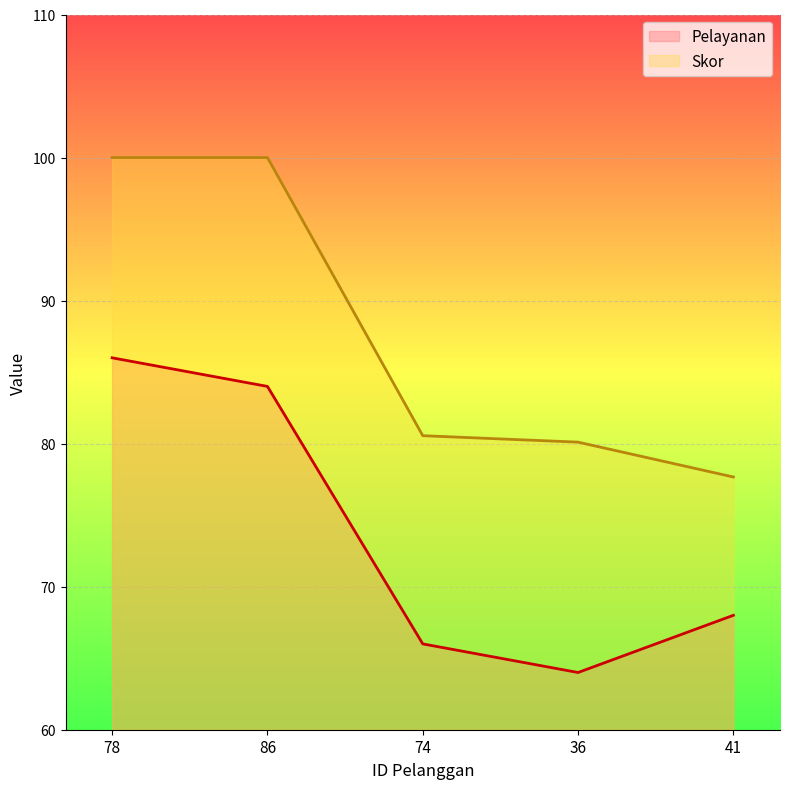

Reading left to right, extract all data points from this chart.

Pelayanan: 78=86.0	86=84.0	74=66.0	36=64.0	41=68.0
Skor: 78=100.0	86=100.0	74=80.6	36=80.1	41=77.7